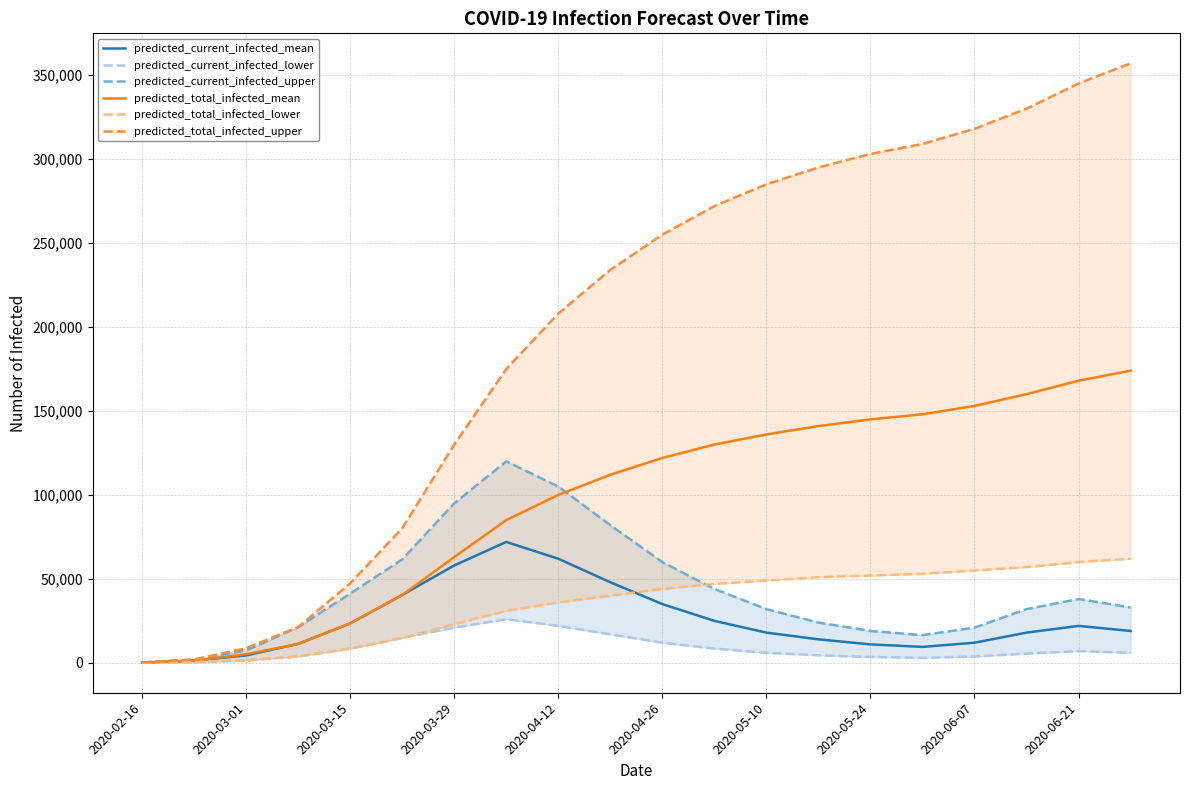

What position from the right is 2020-02-16?

20